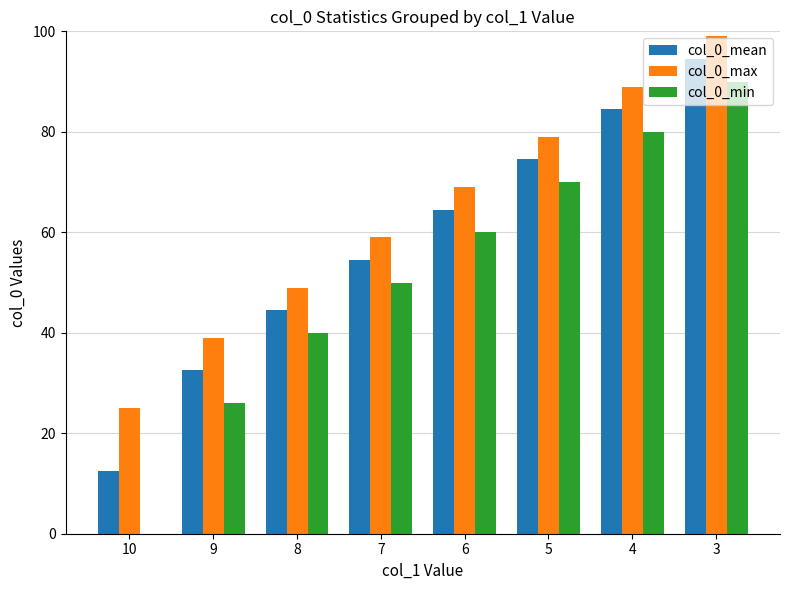

Reading right to left, list all the values displayed in this chart.

col_0_mean: 94.5	84.5	74.5	64.5	54.5	44.5	32.5	12.5
col_0_max: 99.0	89.0	79.0	69.0	59.0	49.0	39.0	25.0
col_0_min: 90.0	80.0	70.0	60.0	50.0	40.0	26.0	0.0